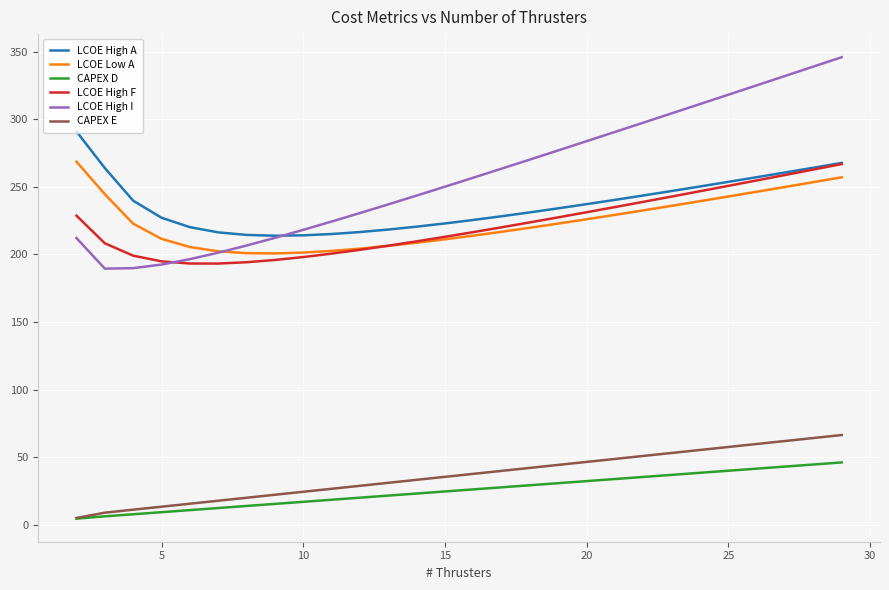

Which series has the widest spread of values?

LCOE High I